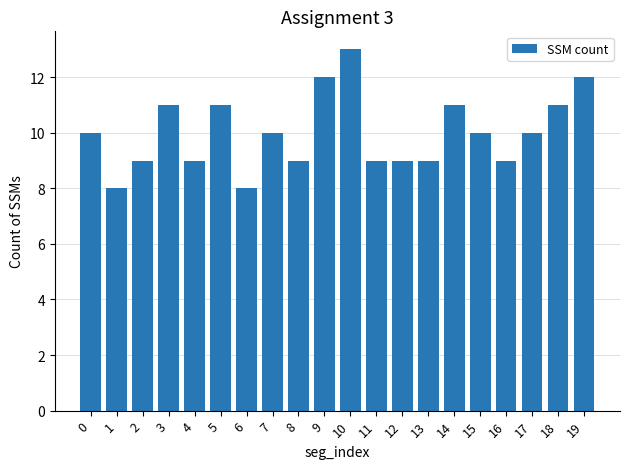

Which label corresponds to the largest value in the chart?

10